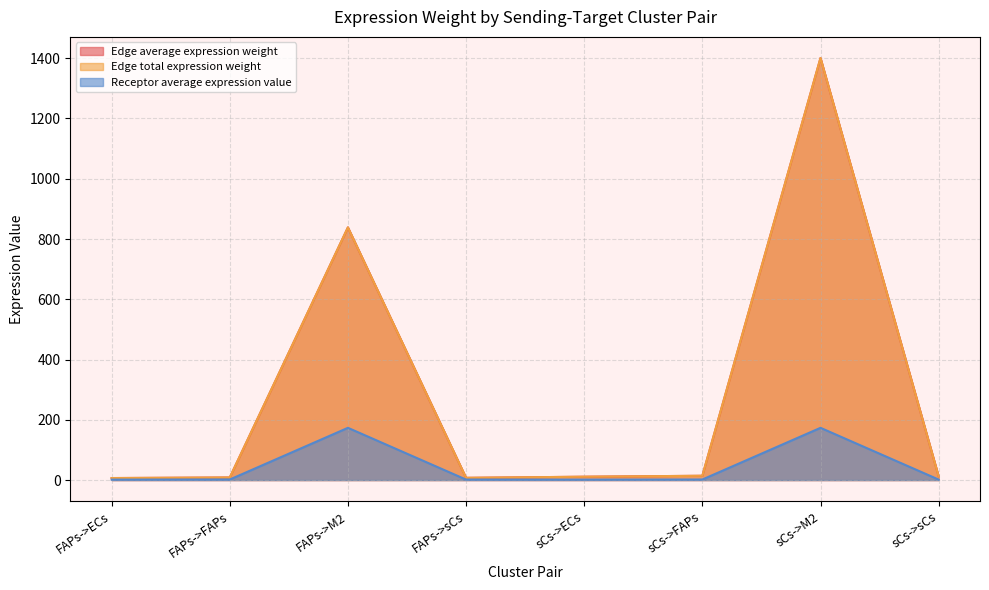

In Edge average expression weight, how many points are higher than both neighbors (excluding endpoints)?

2